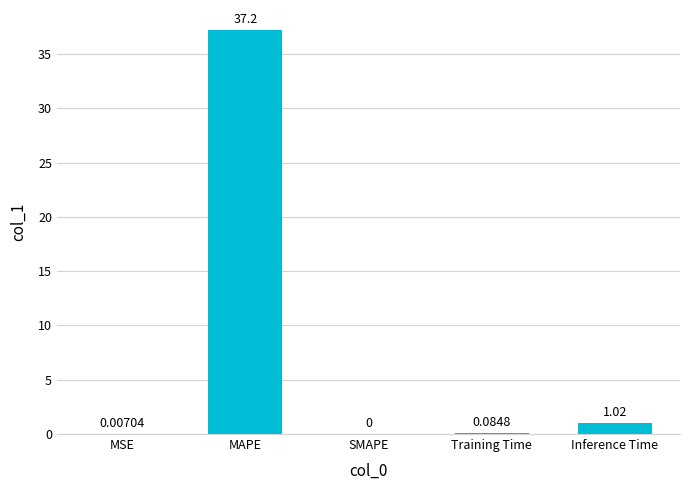

Where is the data nearest to the value 18?

Inference Time